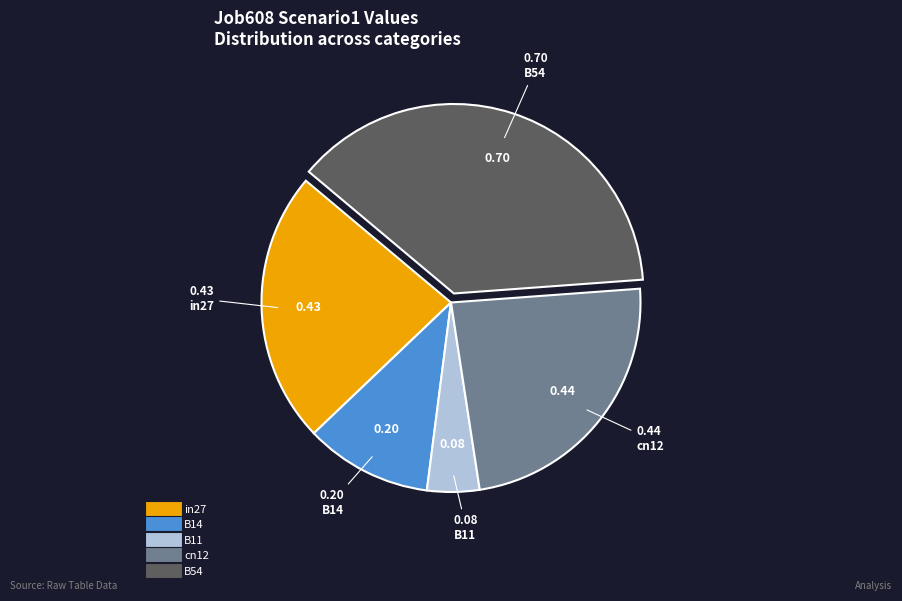

Count the number of slices in the pie.

5